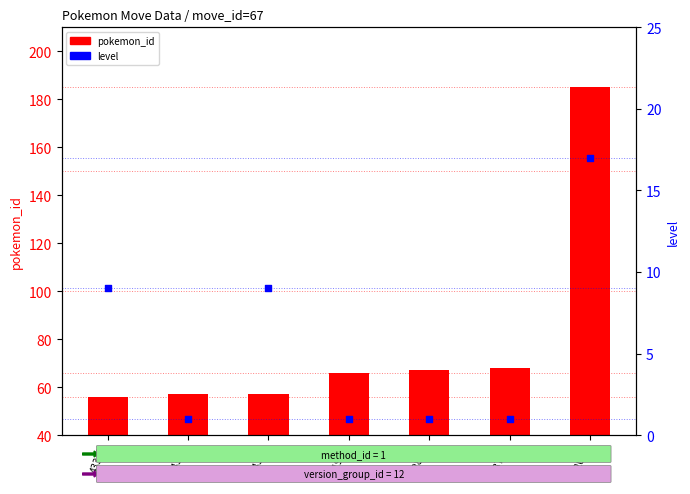

Which series contains the lowest Y value?

level